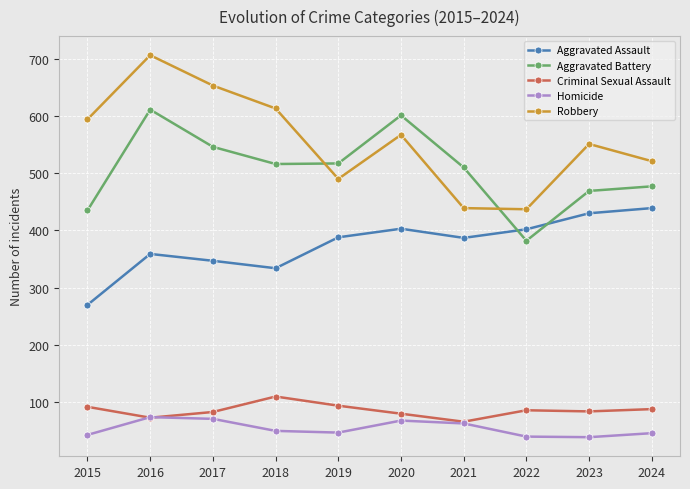

List the series in order of their peak value, lowest first.

Homicide, Criminal Sexual Assault, Aggravated Assault, Aggravated Battery, Robbery